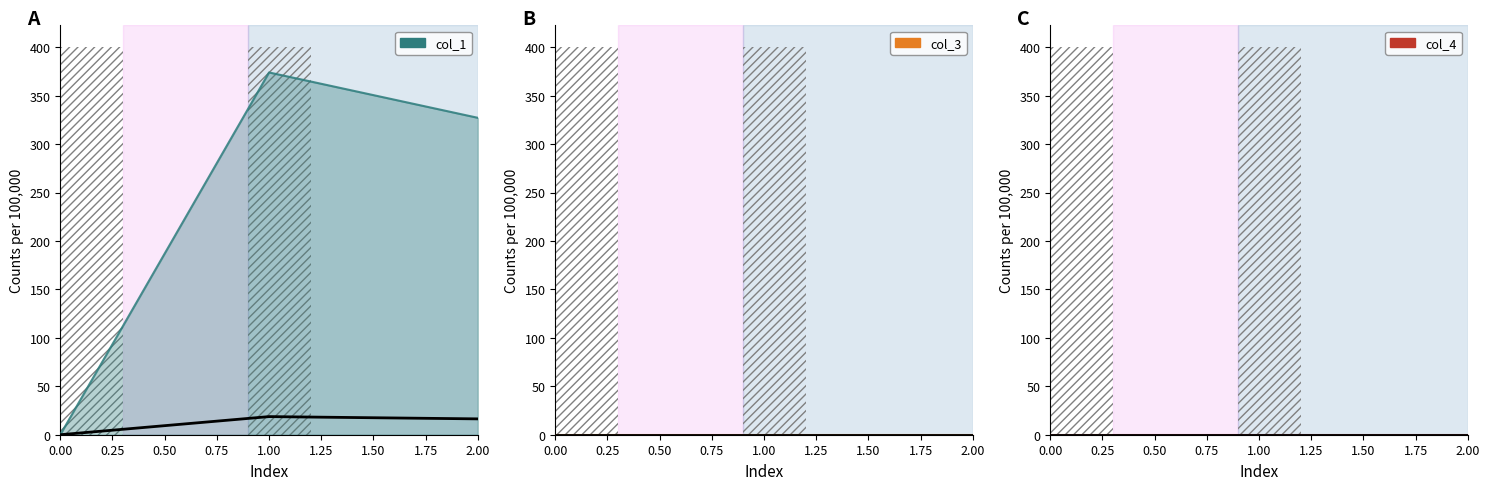

True or false: col_4 has a value of 0.0 at 0.

True